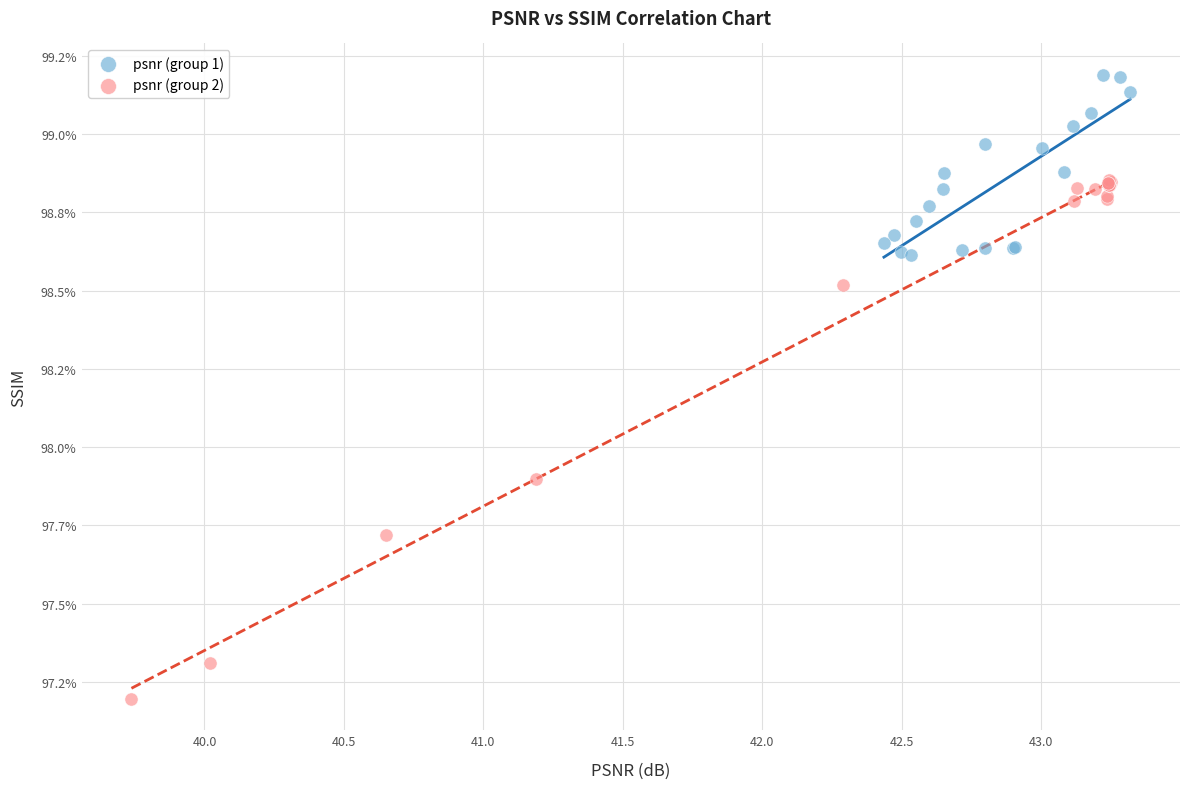

Which series contains the highest Y value?

psnr (group 1)